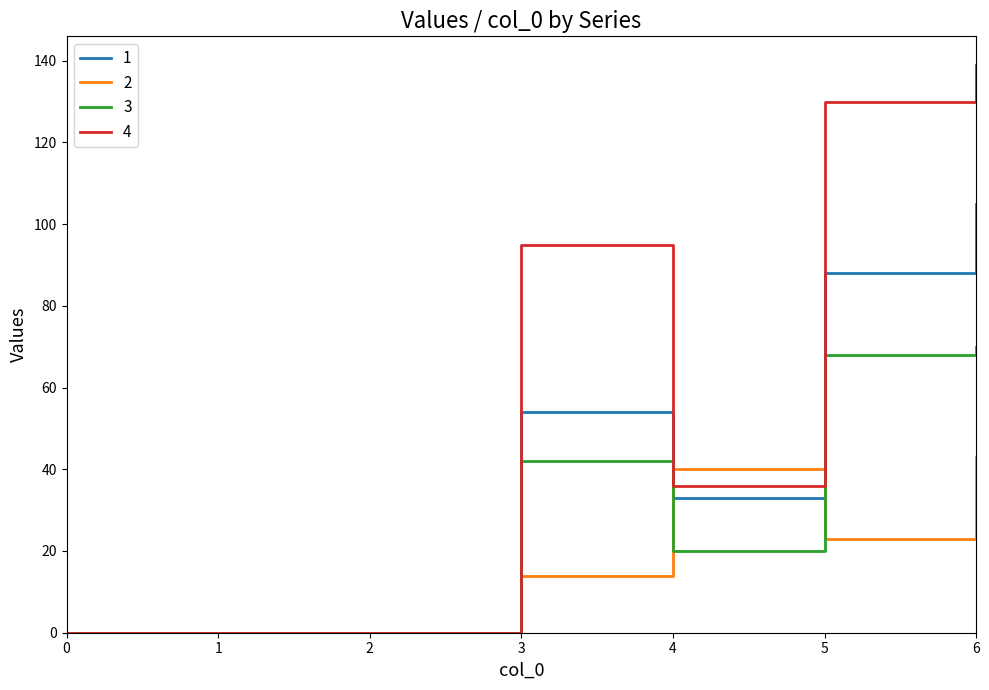

Reading left to right, extract all data points from this chart.

1: 0	0	0	54	33	88	105
2: 0	0	0	14	40	23	43
3: 0	0	0	42	20	68	70
4: 0	0	0	95	36	130	139